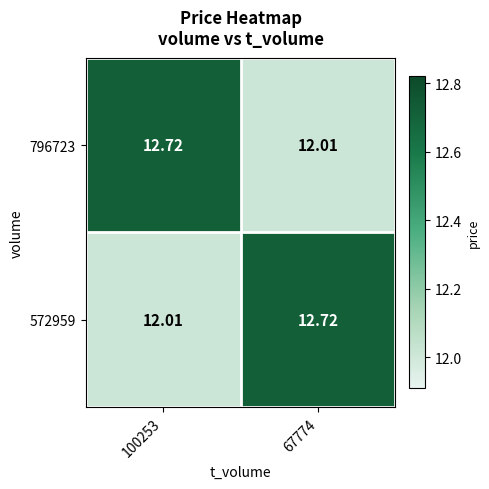

Is the value of 796723 at 67774 greater than the value of 572959 at 67774?

No